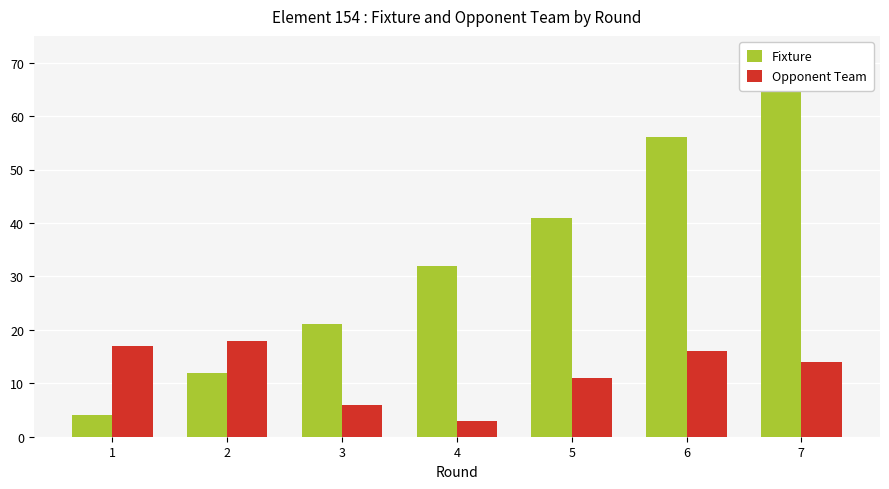

Is the value of Fixture at 3 greater than the value of Opponent Team at 2?

Yes